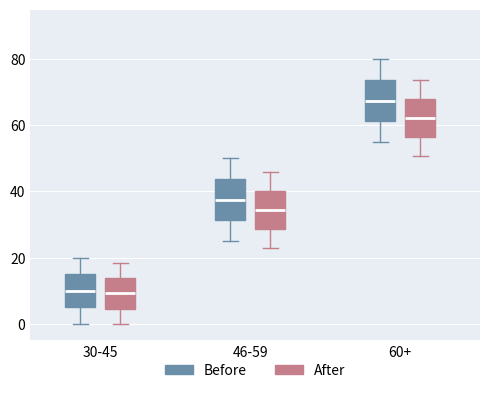

Reading left to right, read every box against the y-axis: the position of its median line, the range the box covers, and the ends of its whiskers. The values are not printed on the chart, so give them approximately, as read against the axis.

30-45 (Before): median 10, box 6 to 16, whiskers 0 to 20
30-45 (After): median 10, box 4 to 14, whiskers 0 to 18
46-59 (Before): median 38, box 32 to 44, whiskers 26 to 50
46-59 (After): median 34, box 28 to 40, whiskers 24 to 46
60+ (Before): median 68, box 62 to 74, whiskers 56 to 80
60+ (After): median 62, box 56 to 68, whiskers 50 to 74